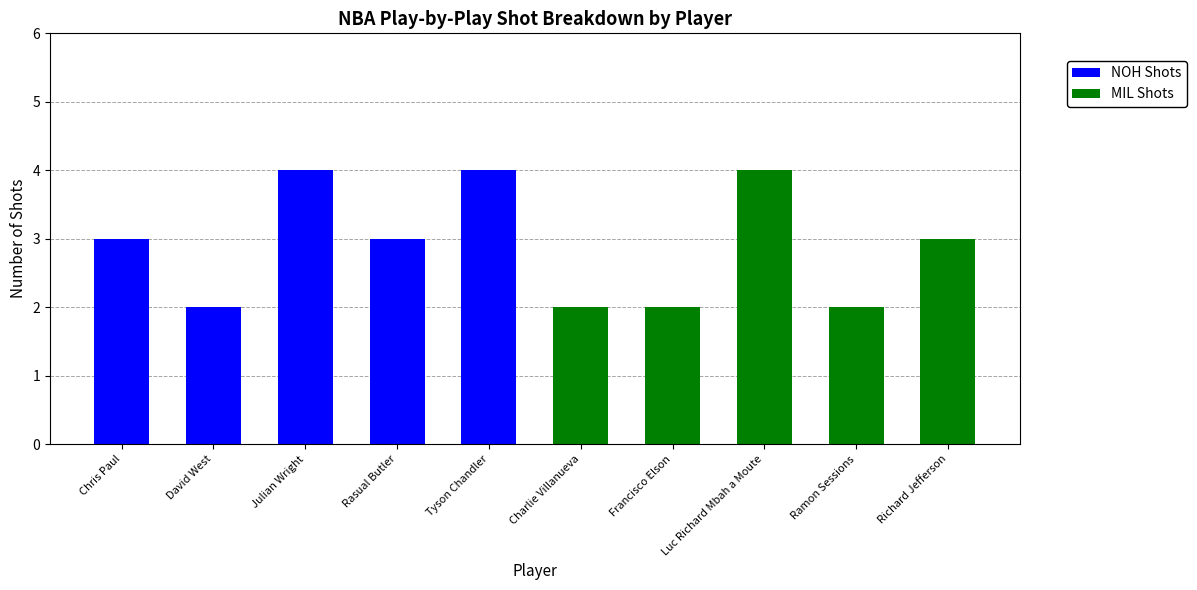

What is the sum of the NOH Shots values at Luc Richard Mbah a Moute and Tyson Chandler?

4